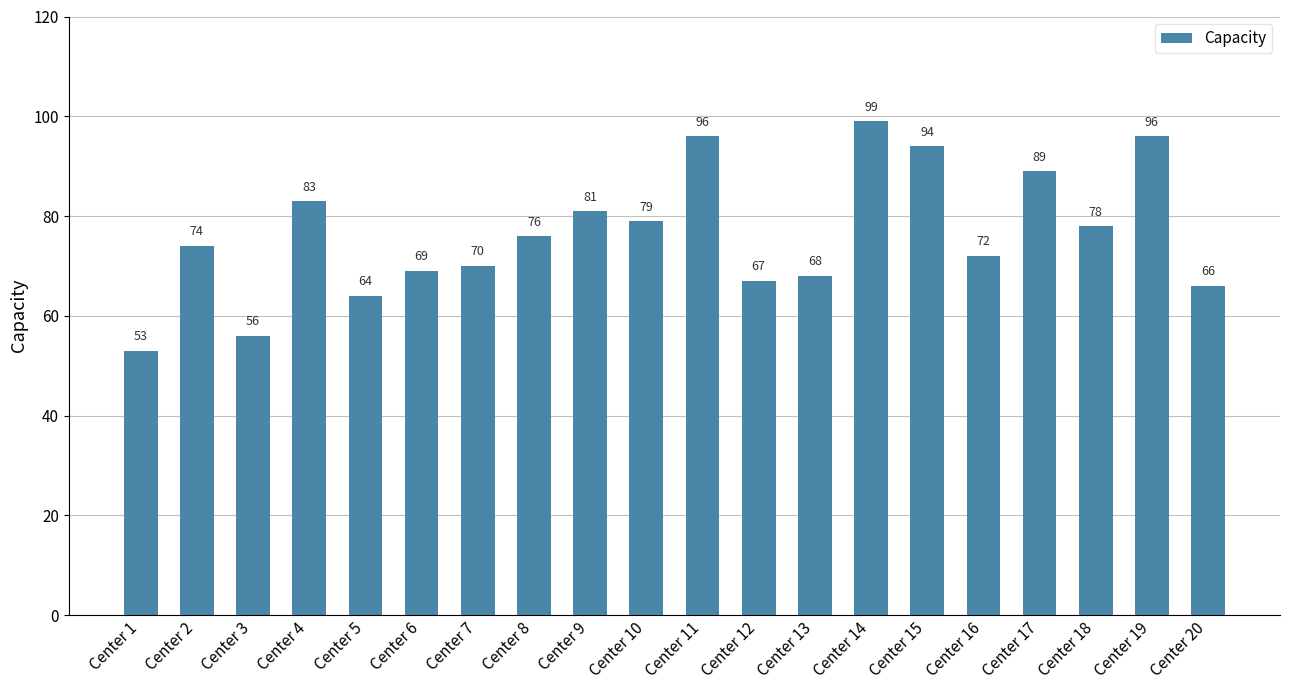

What is the smallest value displayed?

53